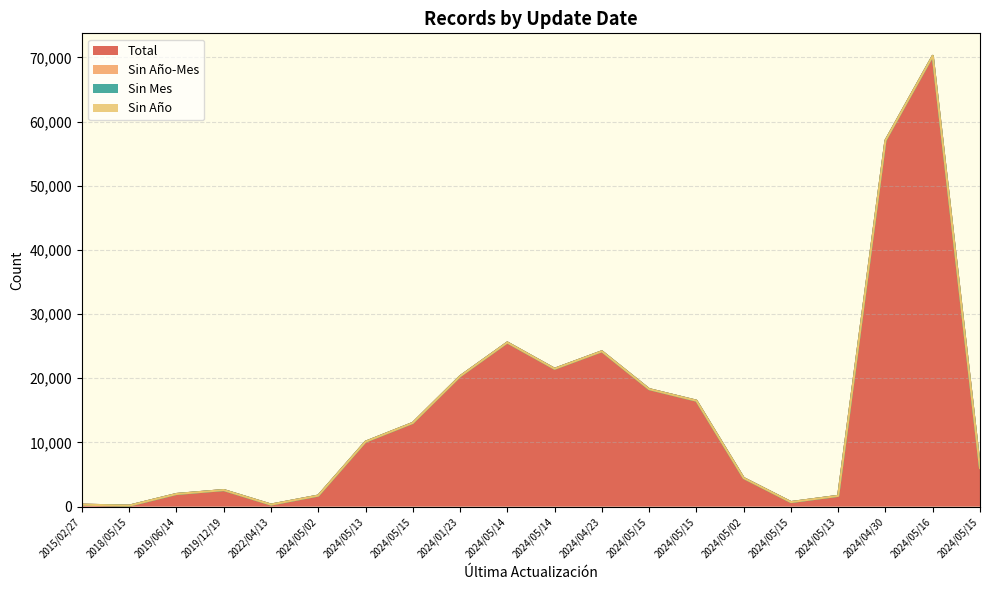

Between 2015/02/27 and 2018/05/15, which series saw the biggest shift?

Total